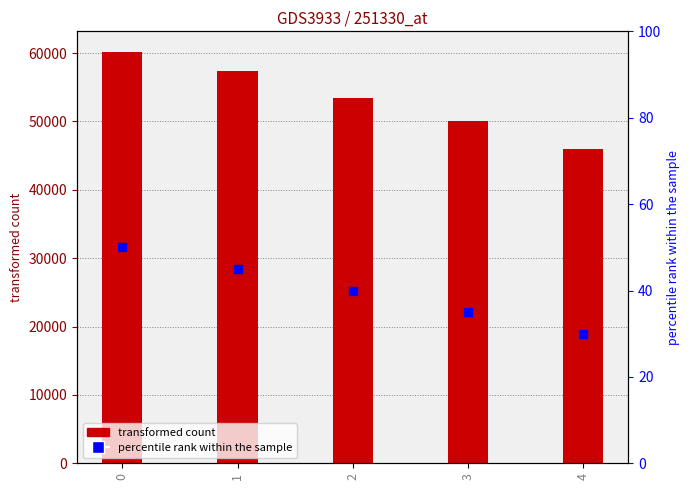

What is the total value across all series at 2?

53425